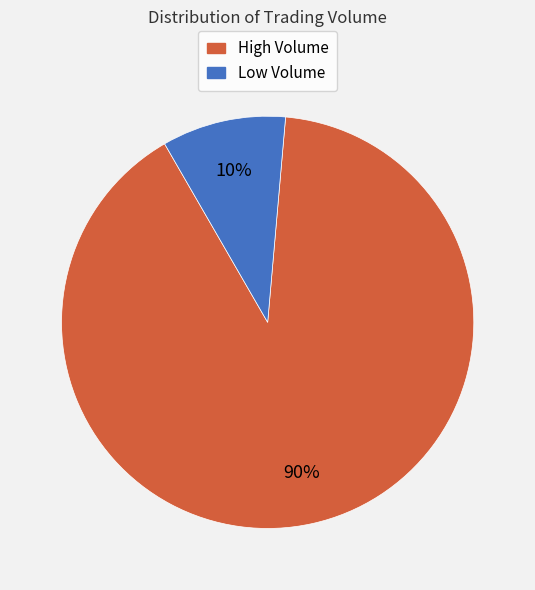

To the nearest percent, what is the average slice percentage?

50%